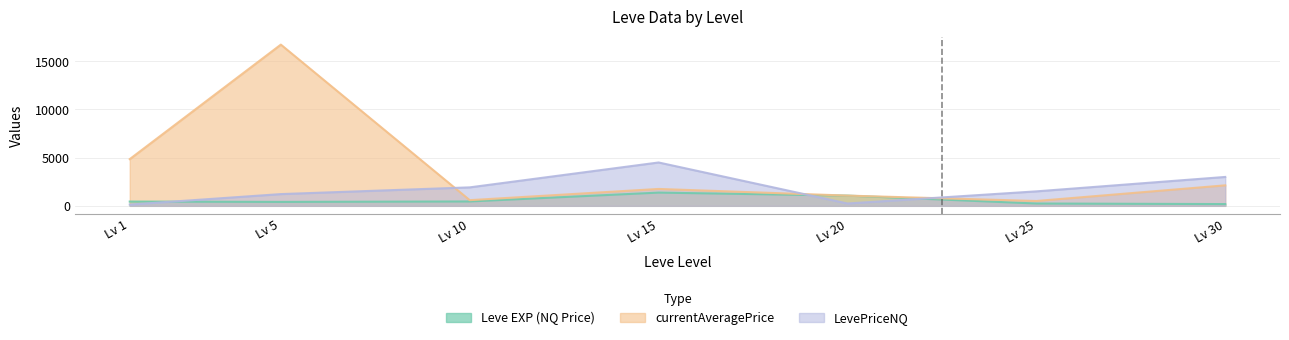

Reading left to right, transcribe all the data shown in this chart.

Leve EXP (NQ Price): 441.2	405.5	451.0	1371.1	1059.8	238.8	179.8
currentAveragePrice: 4847.0	16734.0	586.0	1750.5	1059.8	500.0	2124.5
LevePriceNQ: 129.0	1216.5	1914.9	4498.5	240.0	1500.0	2997.0